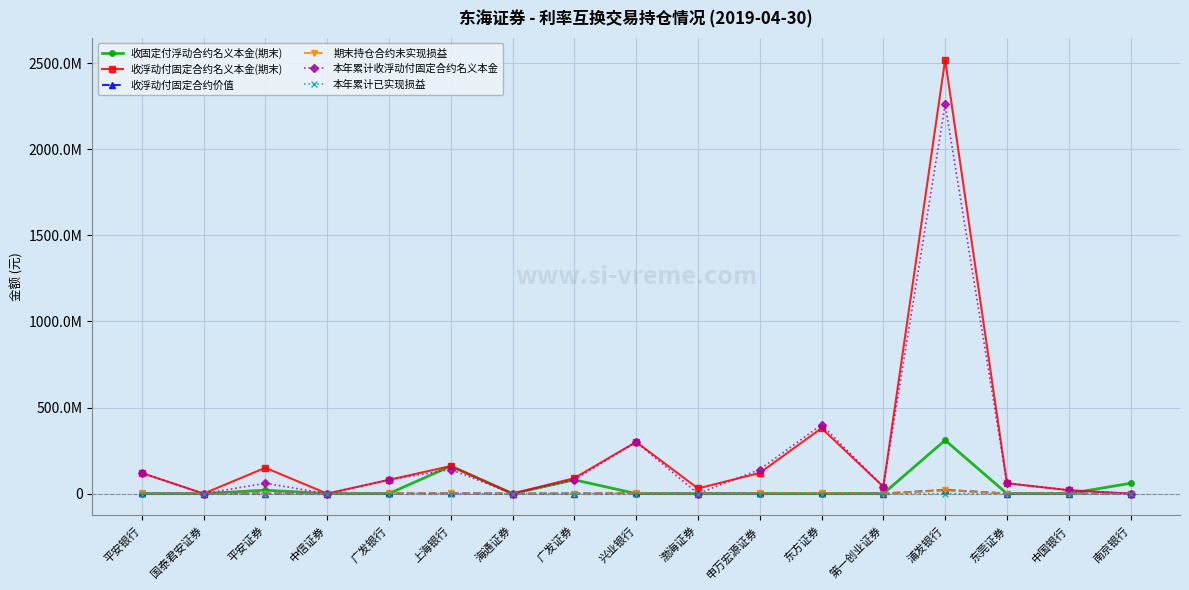

The value of 本年累计收浮动付固定合约名义本金 at 第一创业证券 is 18047948.0. True or false?

False